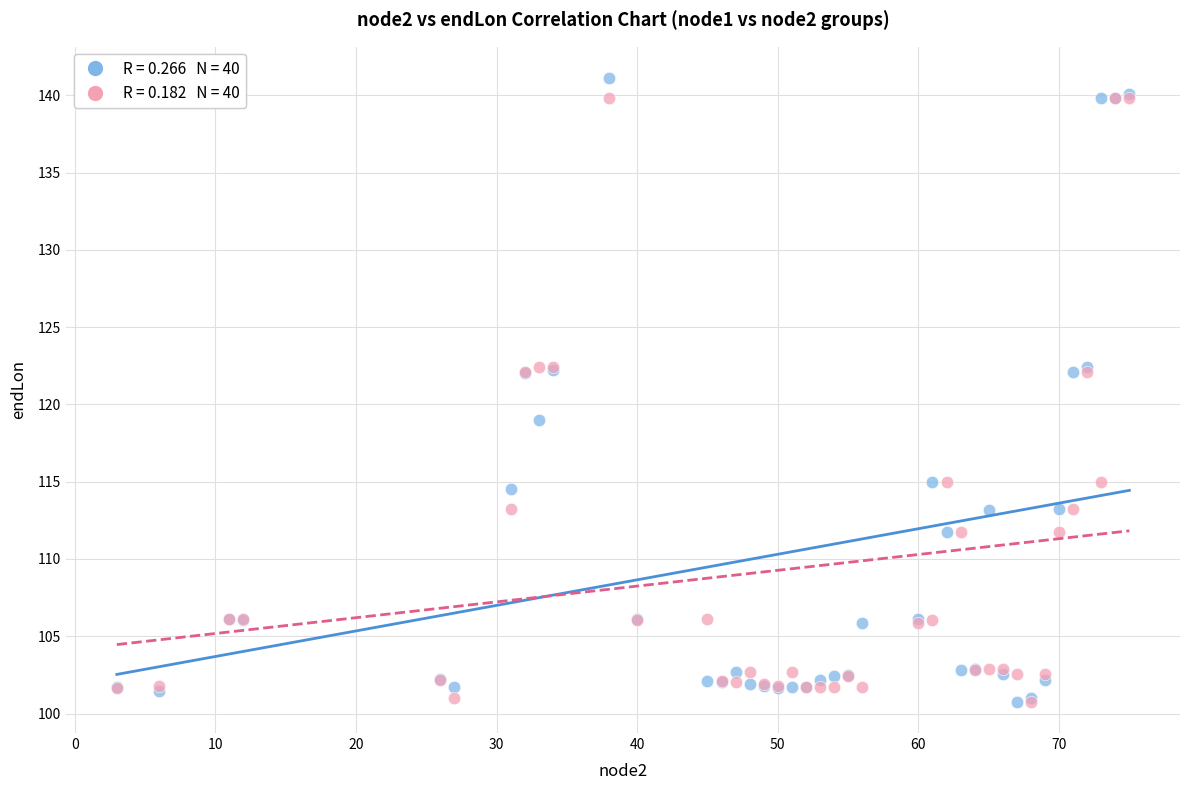

Across all series, what Y value is closest to 120?

119.0